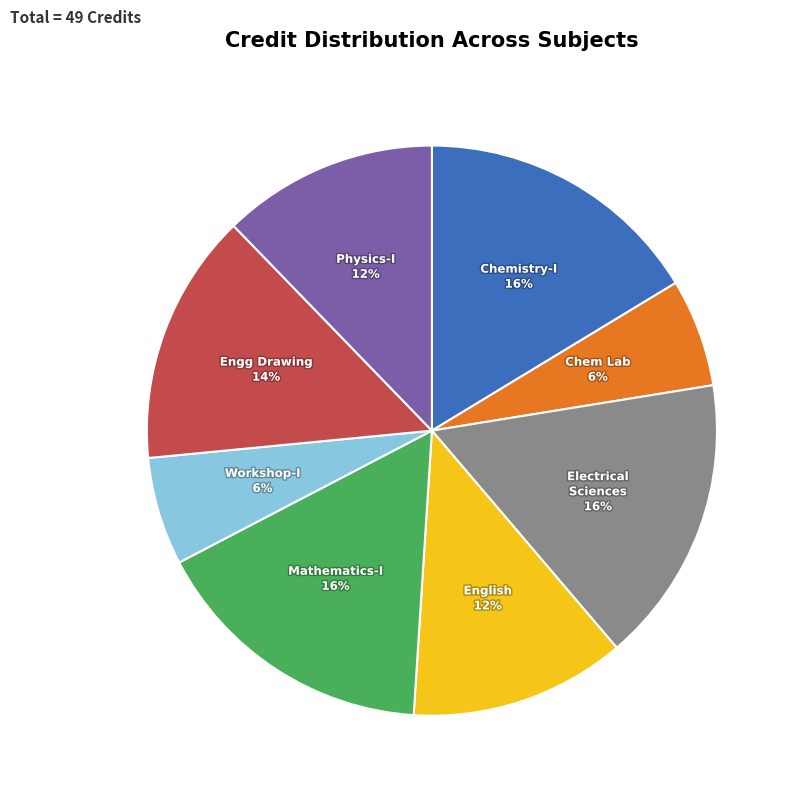

Combined, do Mathematics-I and English account for over 50%?

No